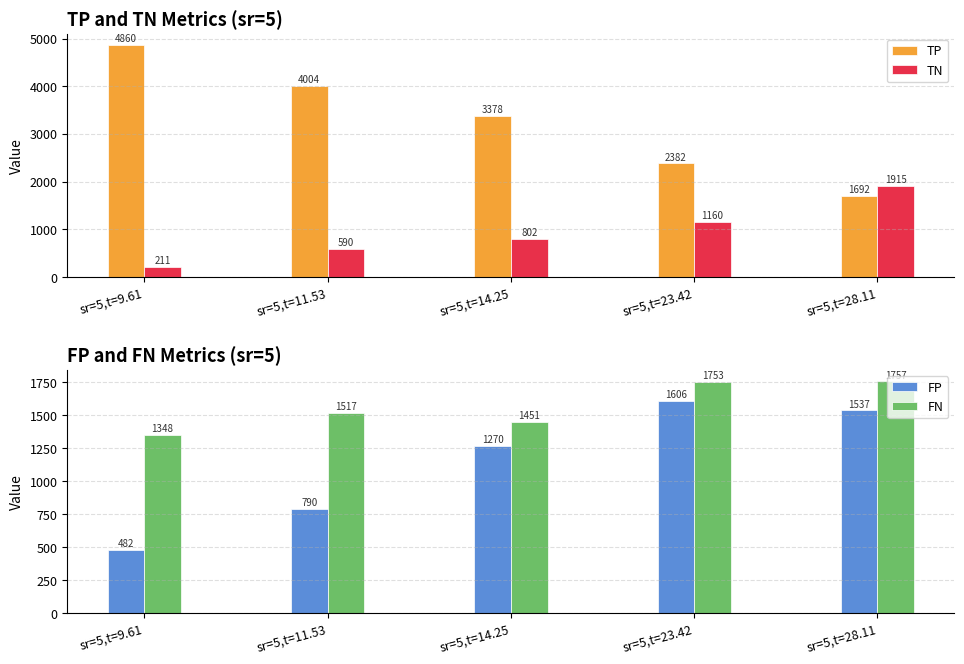

At which category is the sum across all series the highest?

sr=5,t=9.61